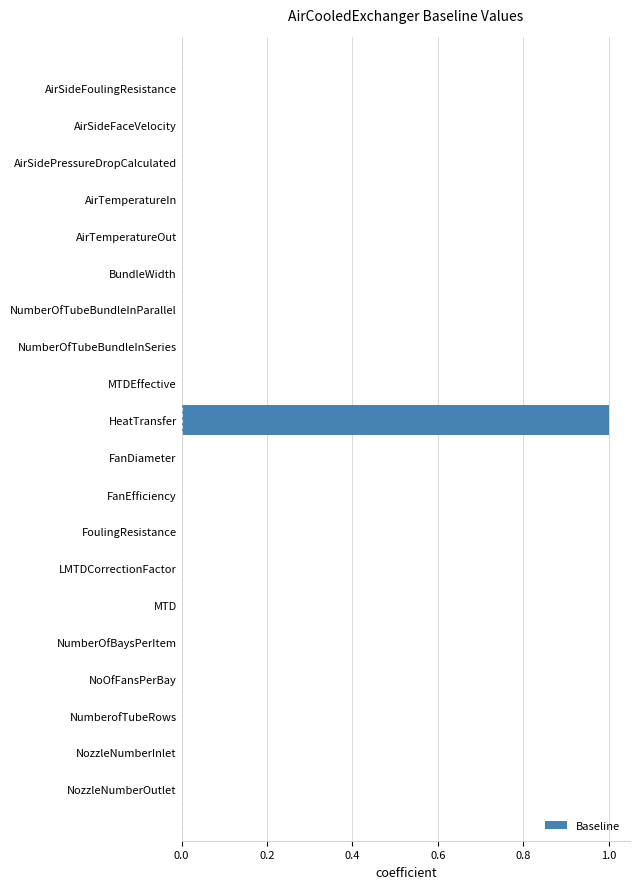

What is the sum of all values?

1.0